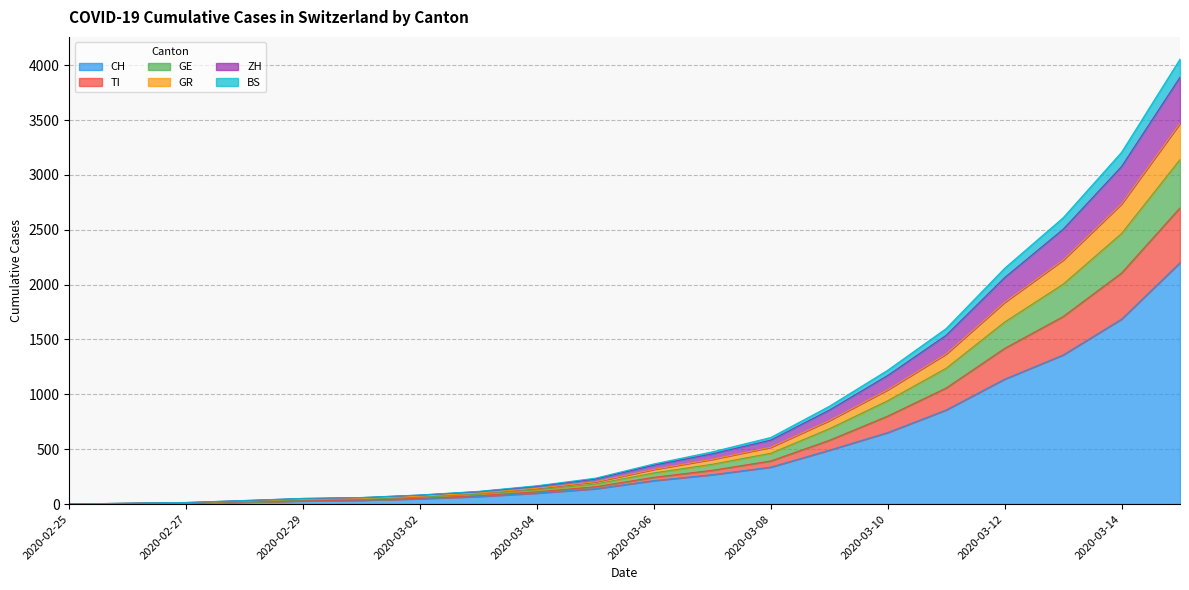

What is the total value across all series at 2020-03-08?

607